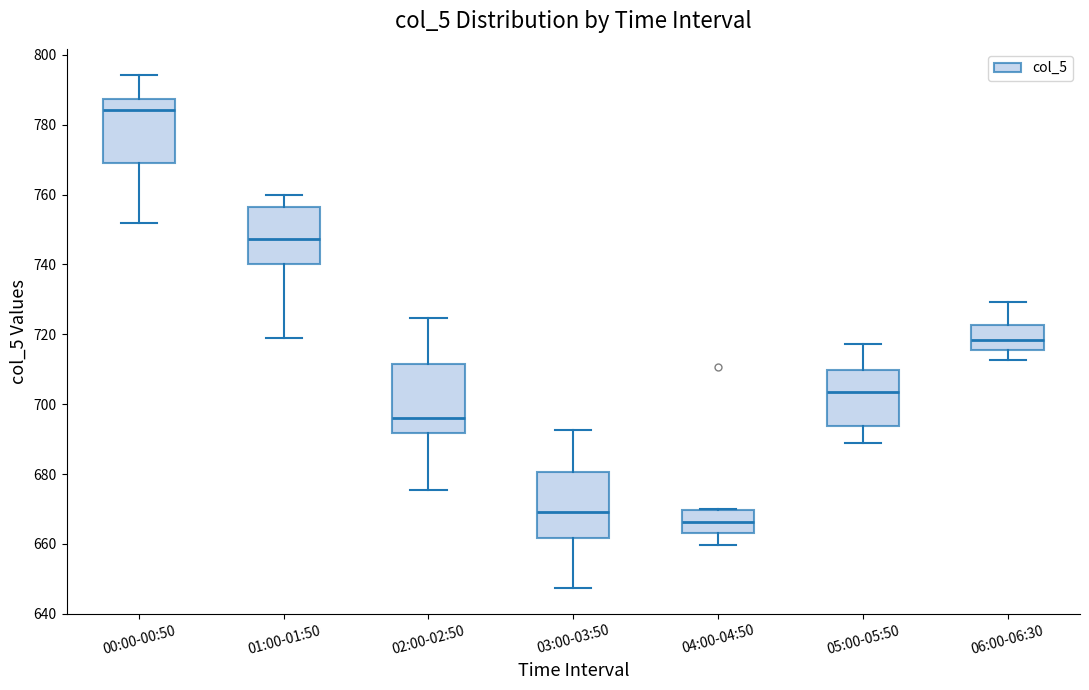

Reading left to right, transcribe this box plot: for each box, give where its median line is, the range the box spans, and where its two whiskers end, as read against the y-axis. The values are not printed on the chart, so give them approximately, as read against the axis.

00:00-00:50: median 784, box 768 to 788, whiskers 752 to 794
01:00-01:50: median 748, box 740 to 756, whiskers 718 to 760
02:00-02:50: median 696, box 692 to 712, whiskers 676 to 724
03:00-03:50: median 670, box 662 to 680, whiskers 648 to 692
04:00-04:50: median 666, box 664 to 670, whiskers 660 to 670
05:00-05:50: median 704, box 694 to 710, whiskers 690 to 718
06:00-06:30: median 718, box 716 to 722, whiskers 712 to 730